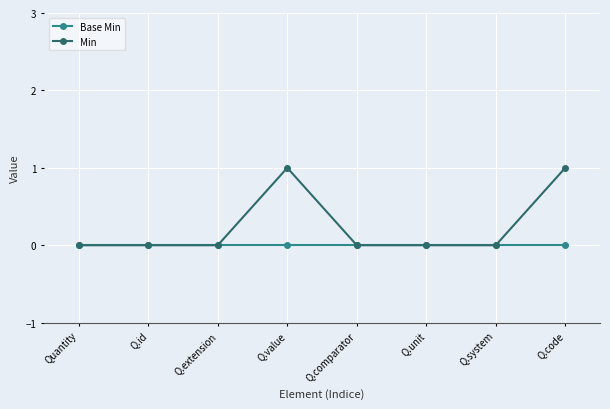

What is the difference between the Min values at Q.extension and Q.code?

1